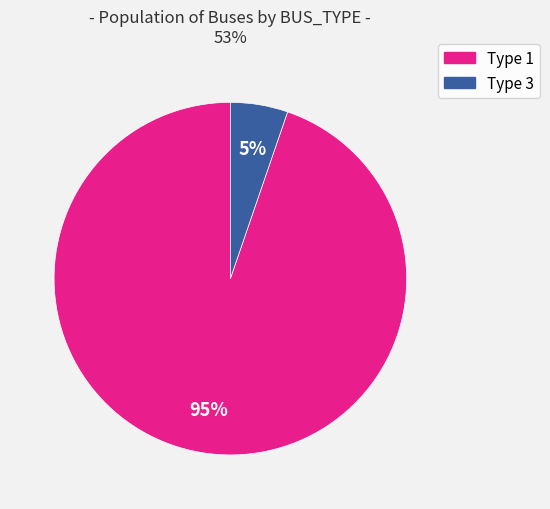

Is there any slice that represents more than half of the pie?

Yes